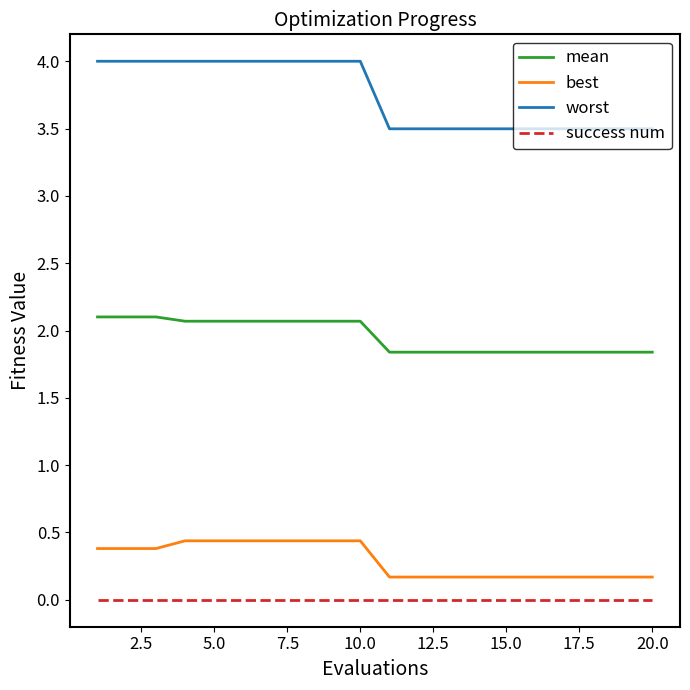

True or false: mean and worst cross at least once.

False